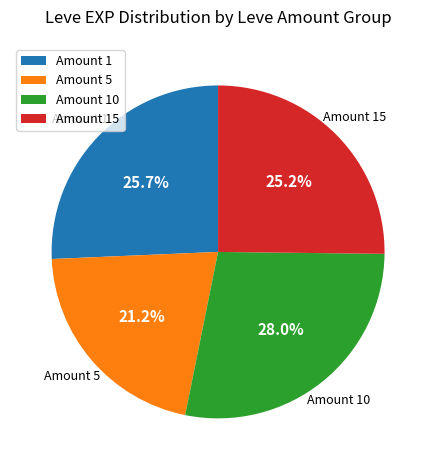

Which category has the smallest portion of the pie?

Amount 5